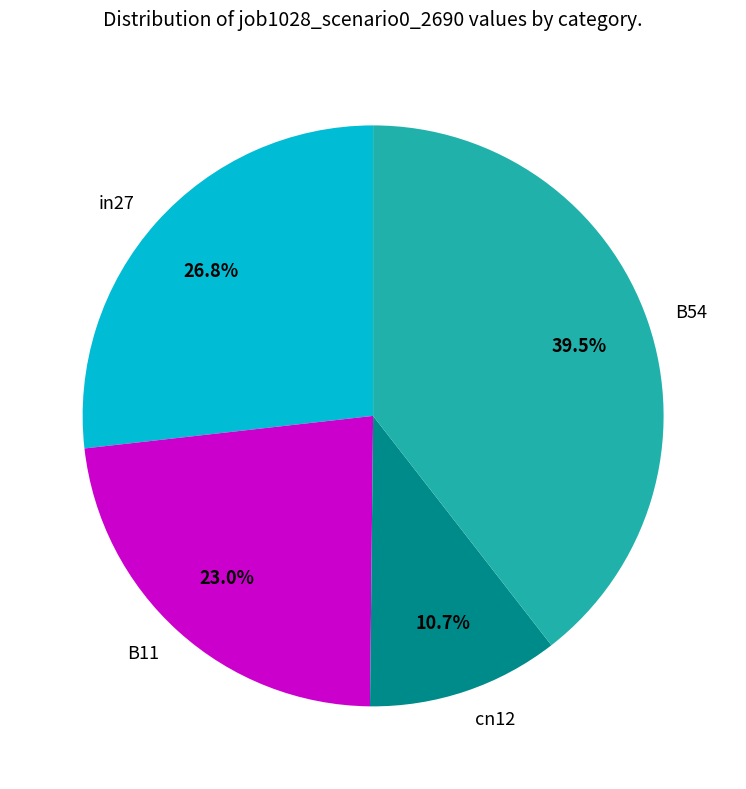

Is there a majority slice in this chart?

No